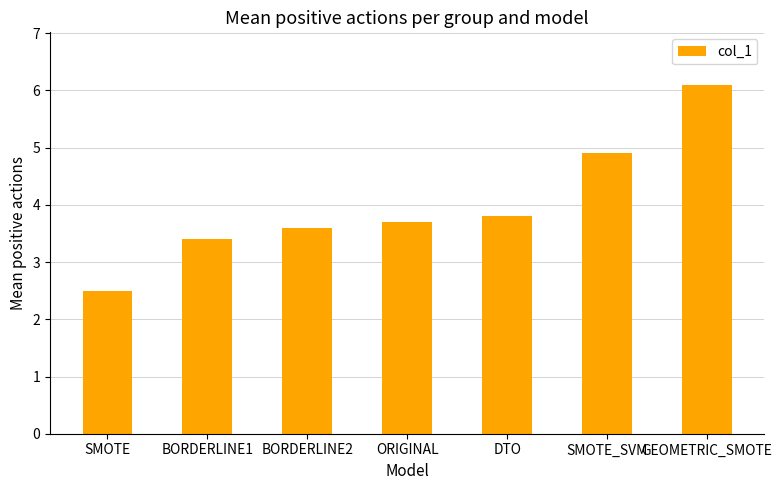

Are the bars horizontal?

No